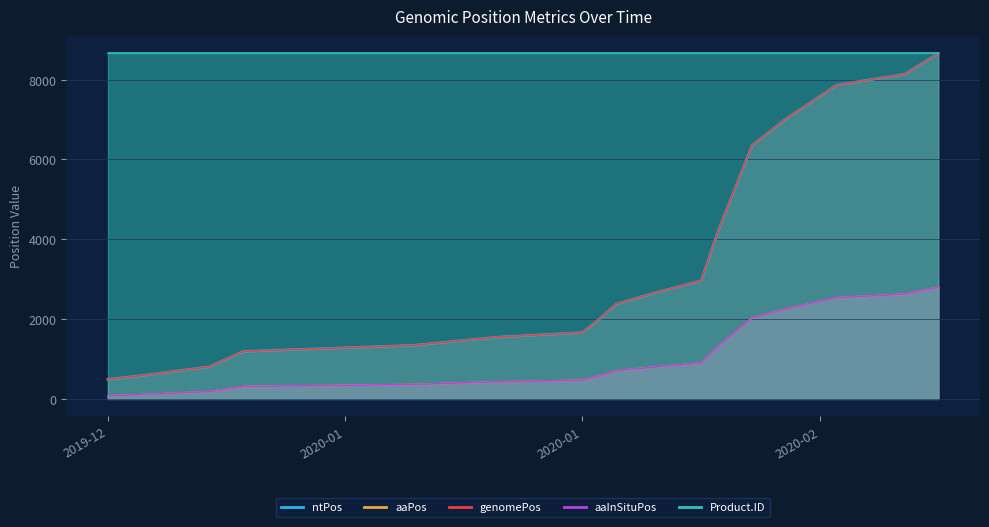

Which series has the widest spread of values?

ntPos